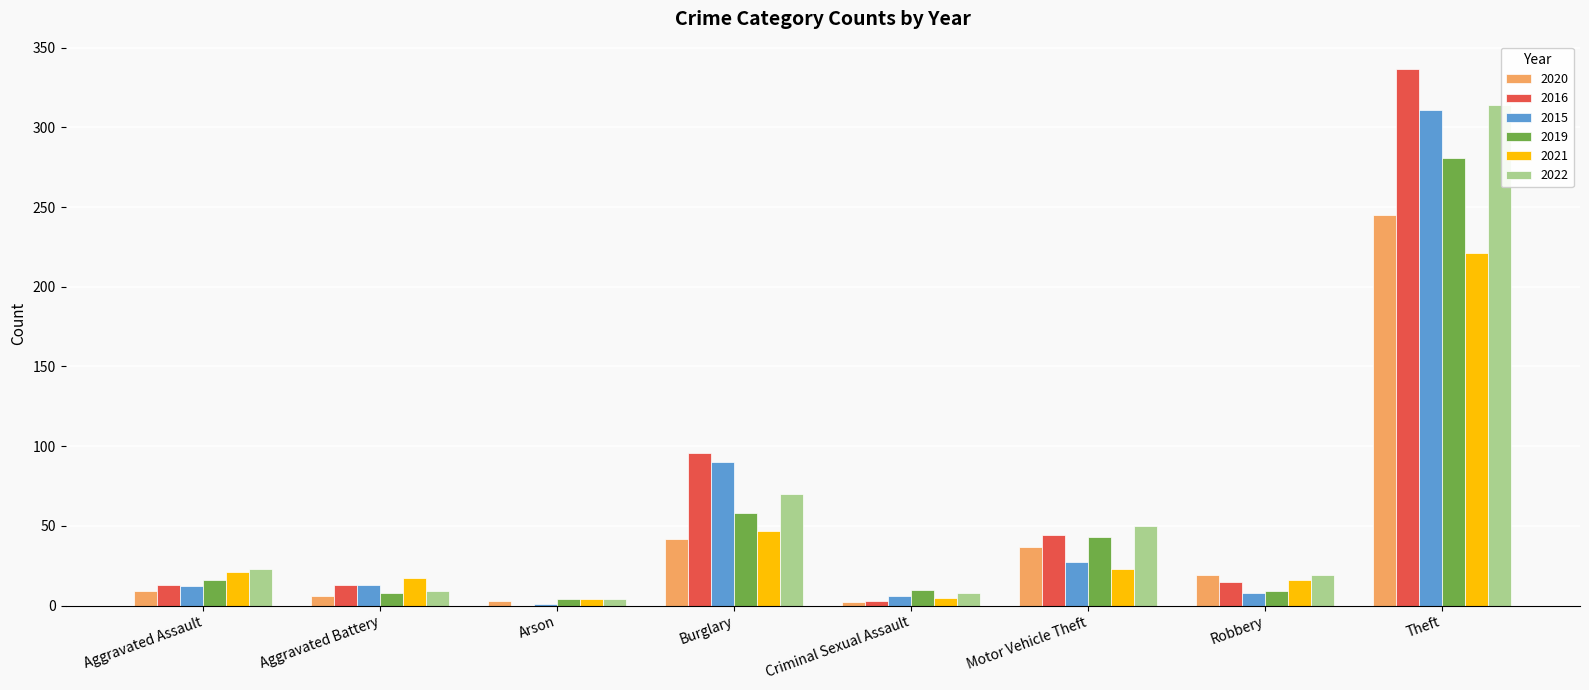

At which category is the sum across all series the highest?

Theft